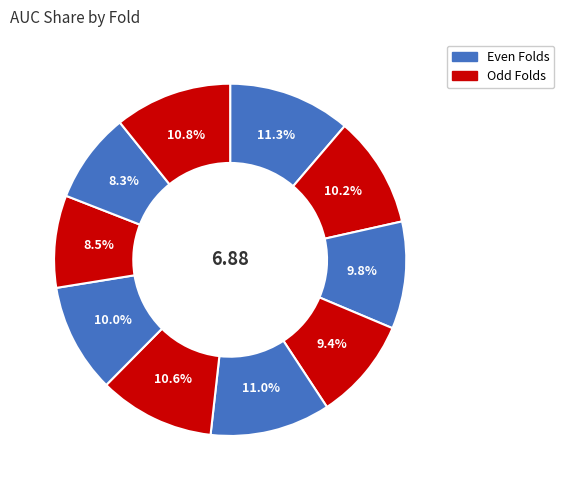

How many slices are in this pie chart?

10